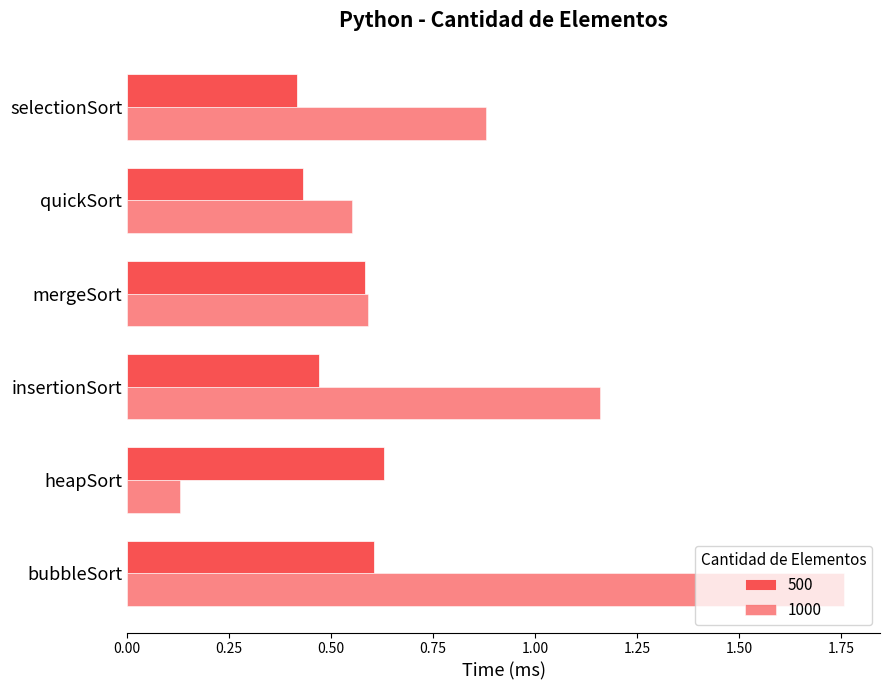

How many categories are shown in the chart?

6